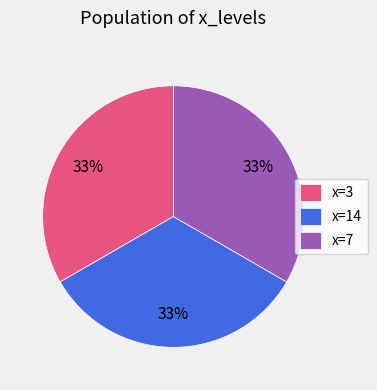

To the nearest percent, what percentage of the pie is x=3?

33%